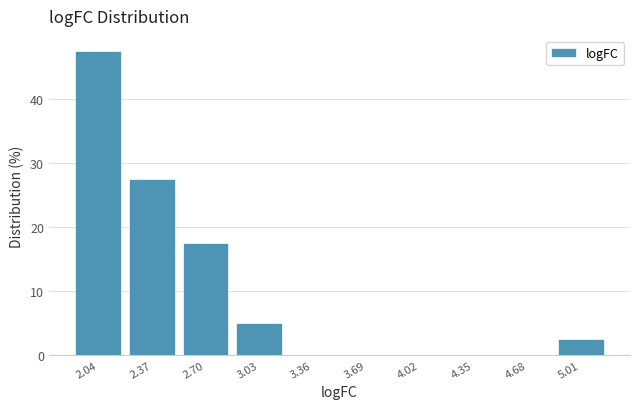

Over which range of the x-axis is the bar tallest?

1.85 to 2.20